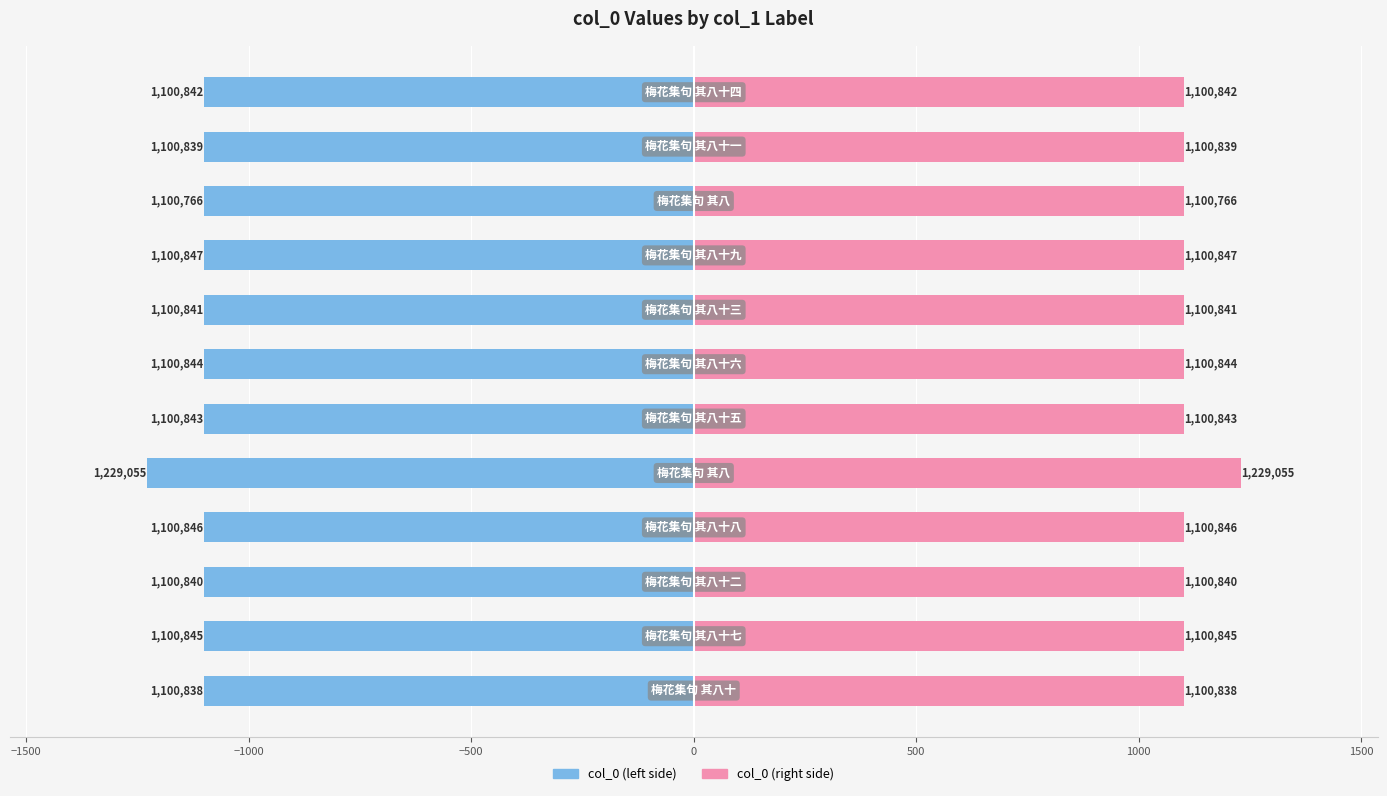

Count the number of data series in this chart.

2